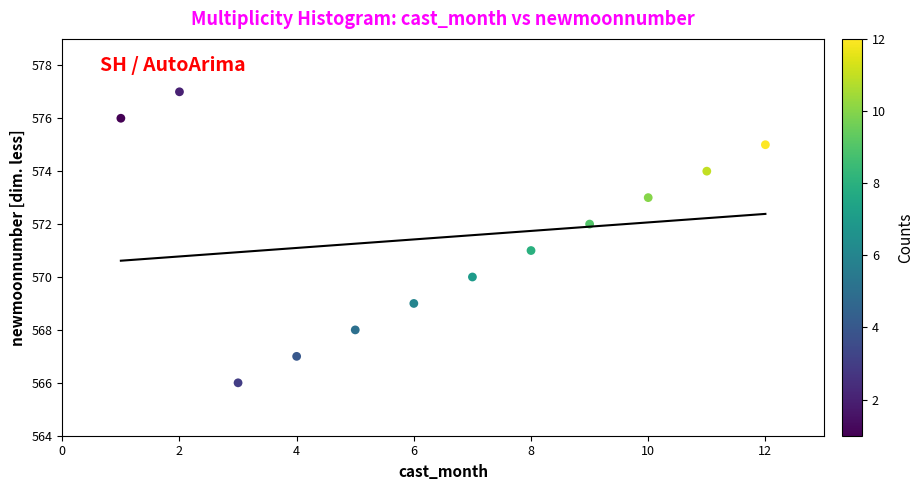

What is the range of Y values (max minus min)?

11